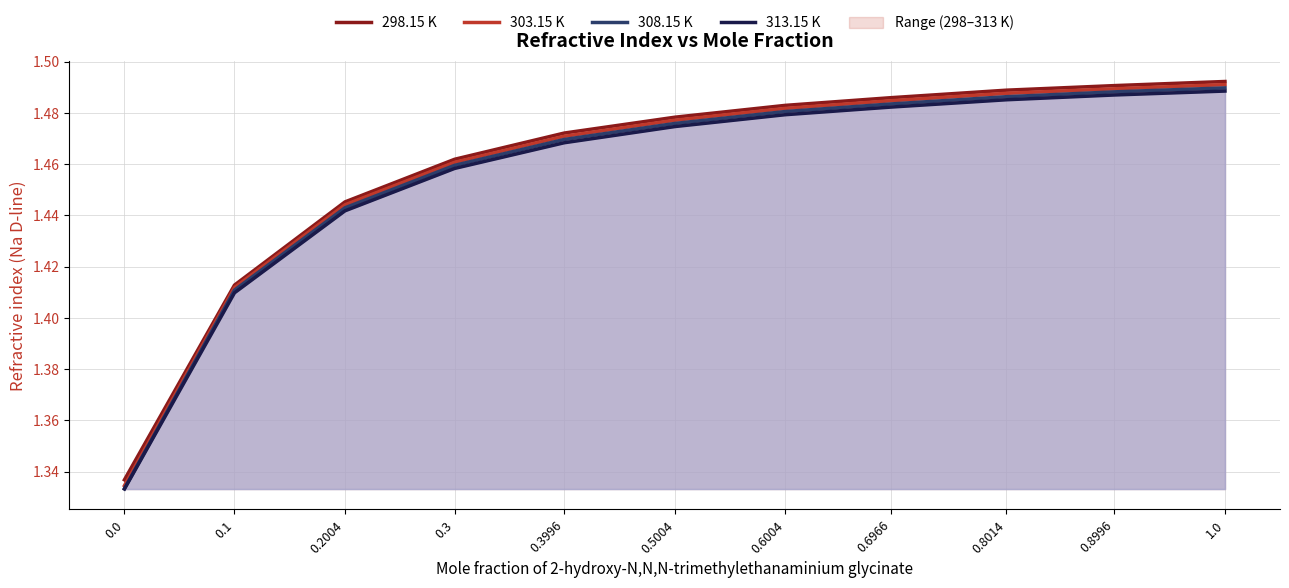

Rank the series at 0.8014 from highest to lowest value.

298.15 K, 303.15 K, 308.15 K, 313.15 K